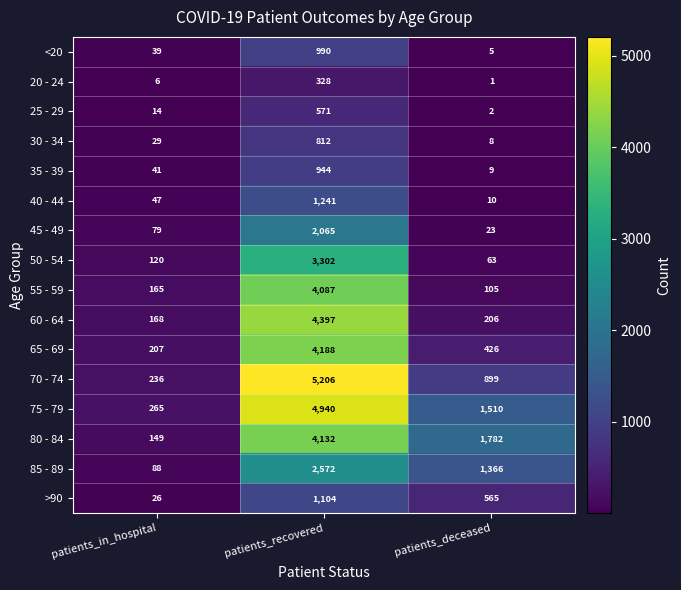

At how many categories does at least one series exceed 6?

3